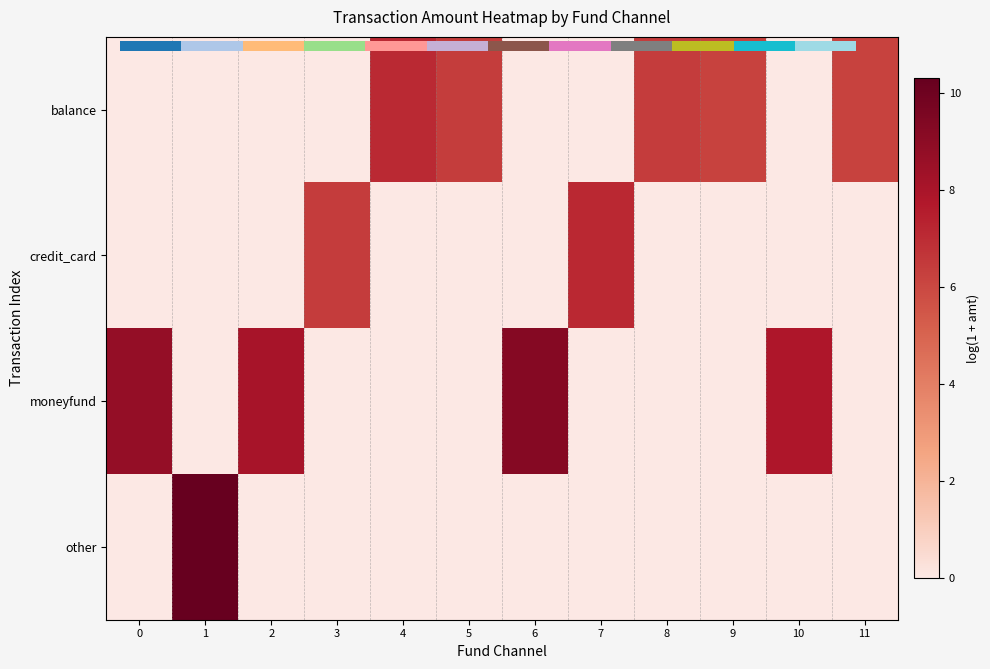

How many values in credit_card are above zero?

2